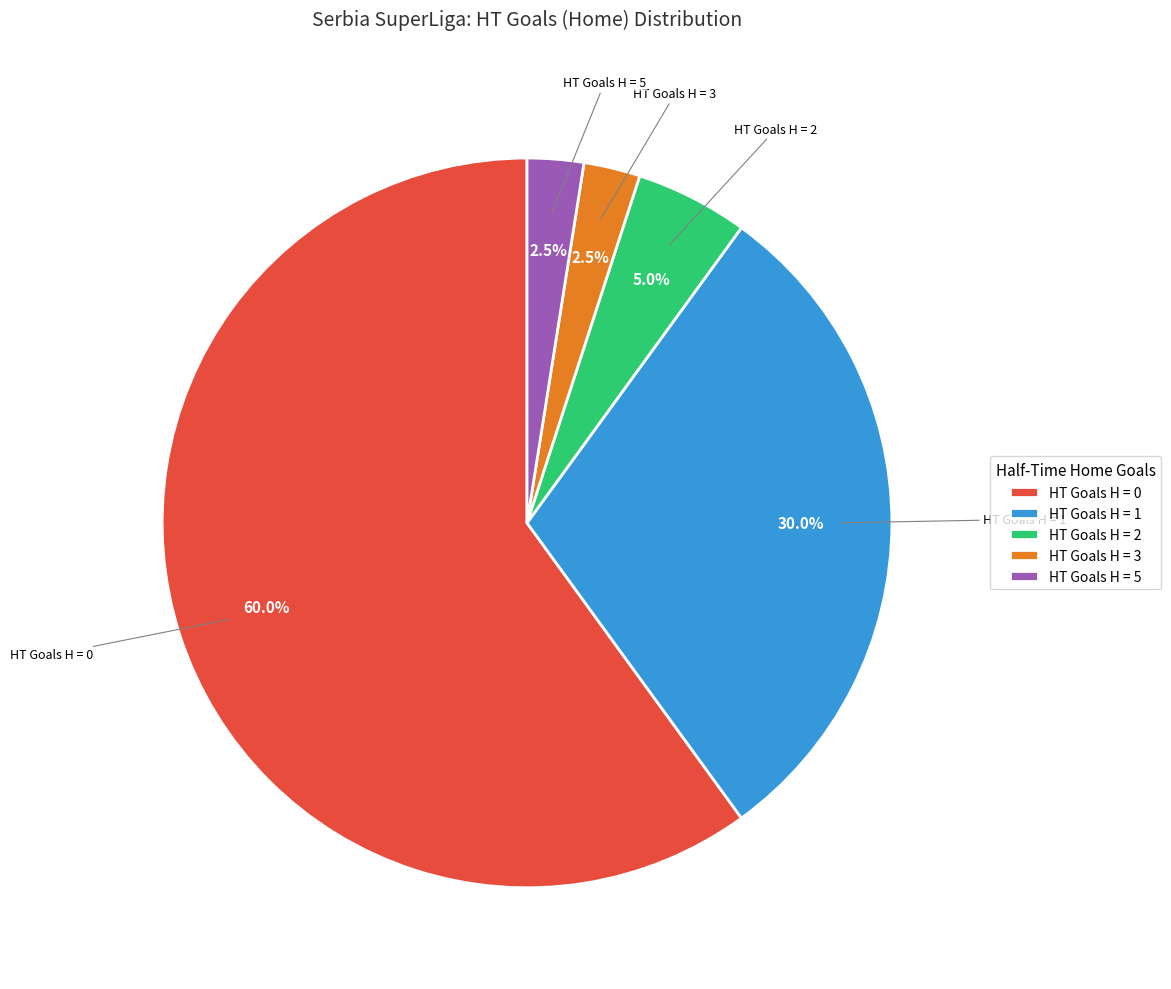

Approximately how many times larger is the value at HT Goals H = 3 compared to HT Goals H = 2?

0.5